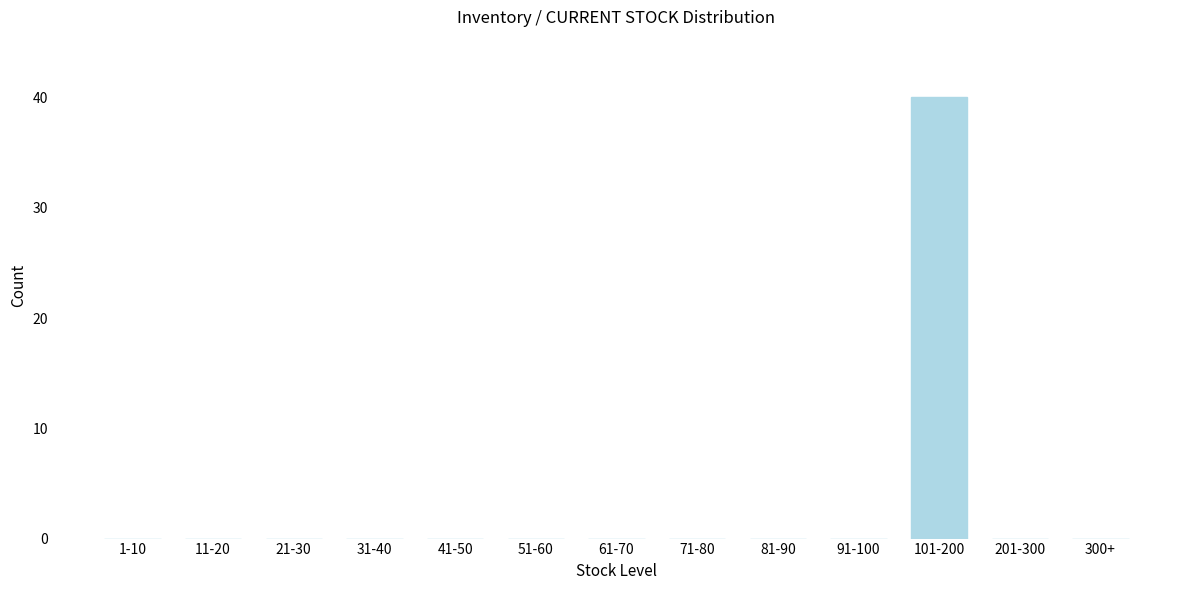

Reading left to right, extract all data points from this chart.

1-10=0	11-20=0	21-30=0	31-40=0	41-50=0	51-60=0	61-70=0	71-80=0	81-90=0	91-100=0	101-200=40	201-300=0	300+=0